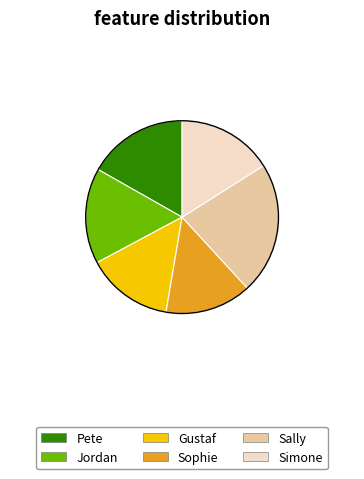

What is the largest slice in the pie chart?

Sally